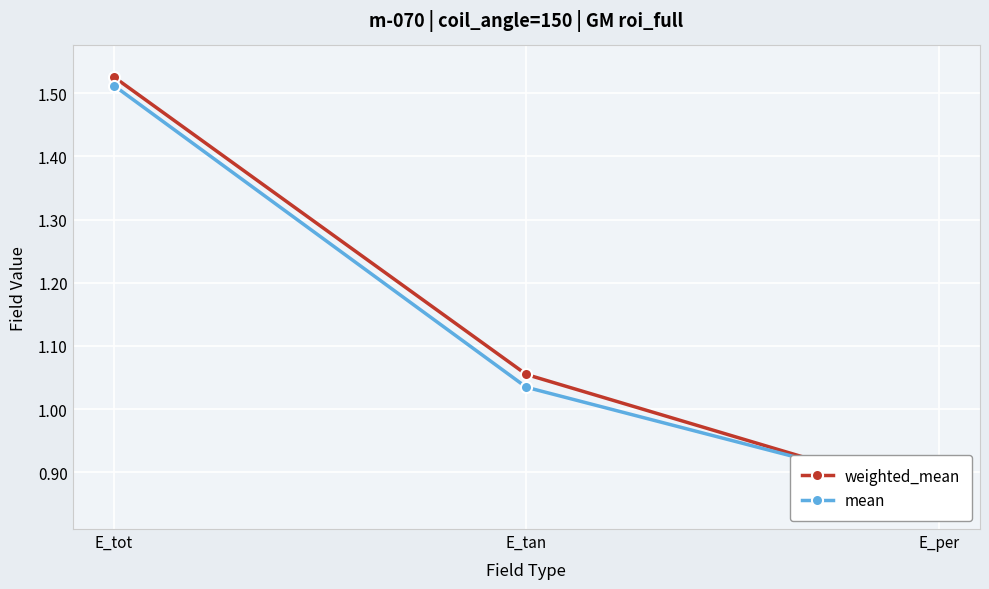

What position from the right is E_per?

1